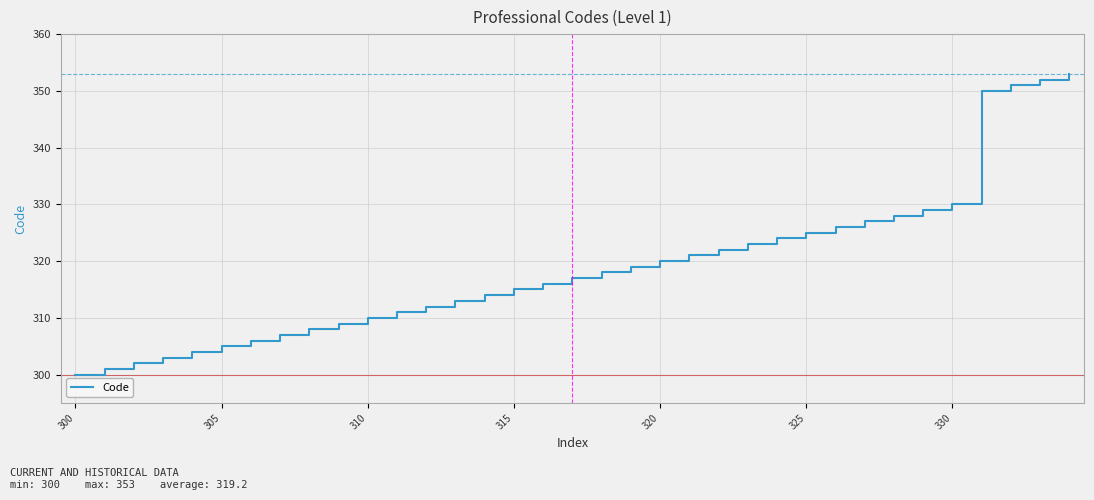

What is the maximum value shown in the chart?

353